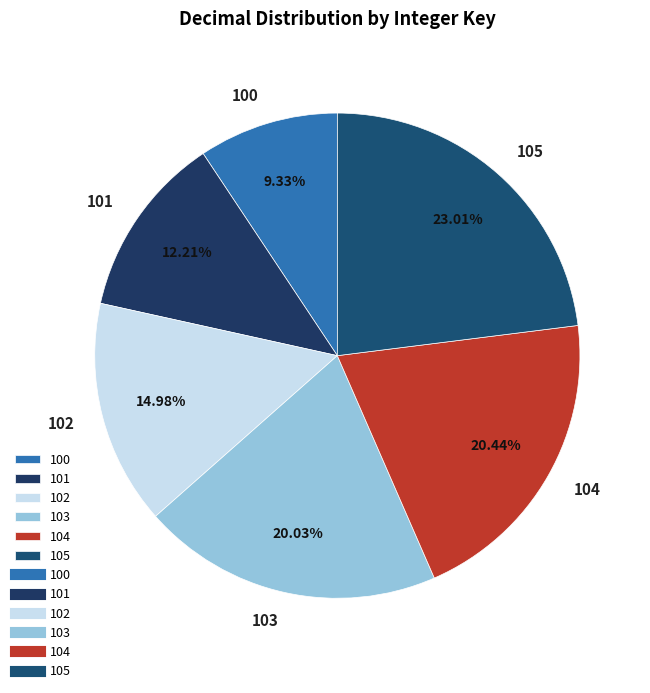

How many slices are in this pie chart?

6